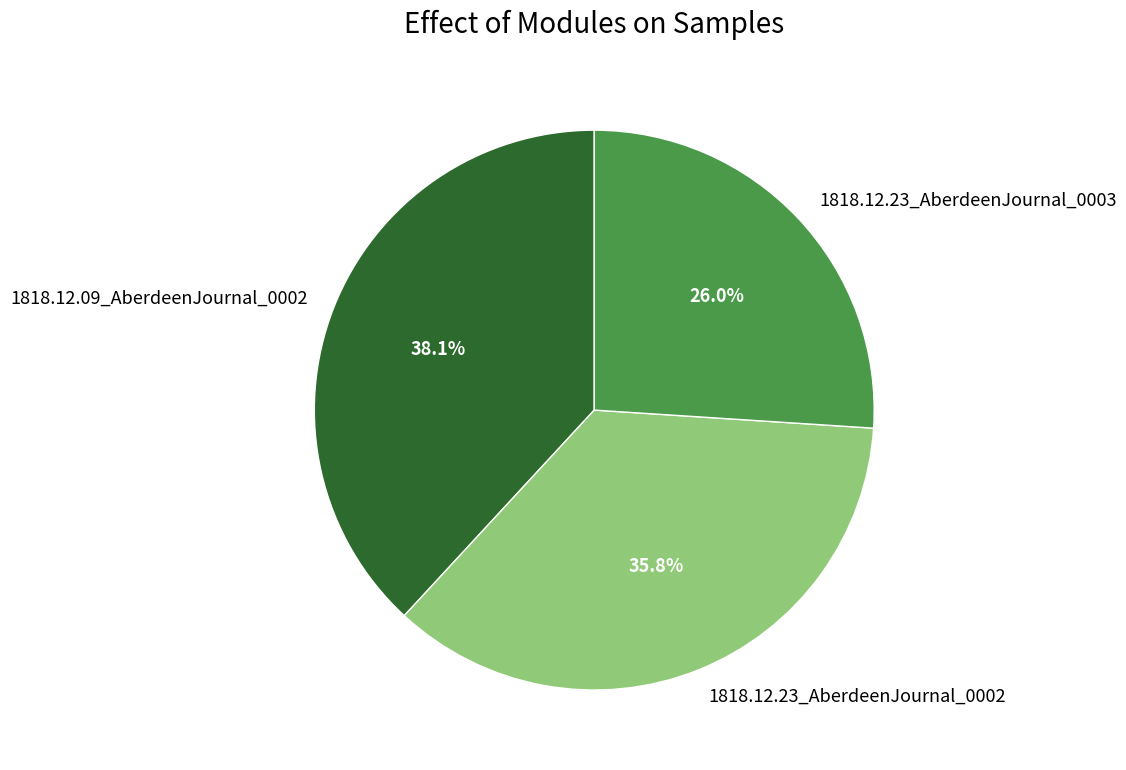

To the nearest percent, what is the average slice percentage?

33%